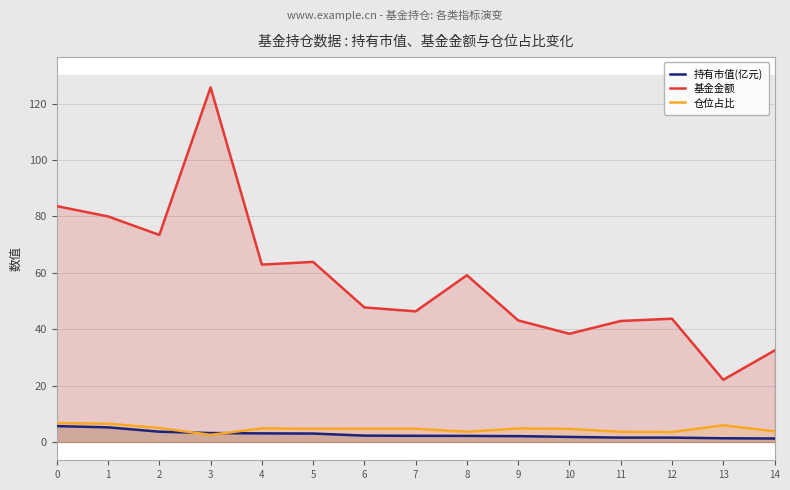

What is the value of the 仓位占比 point at the 9th from the left?

3.6